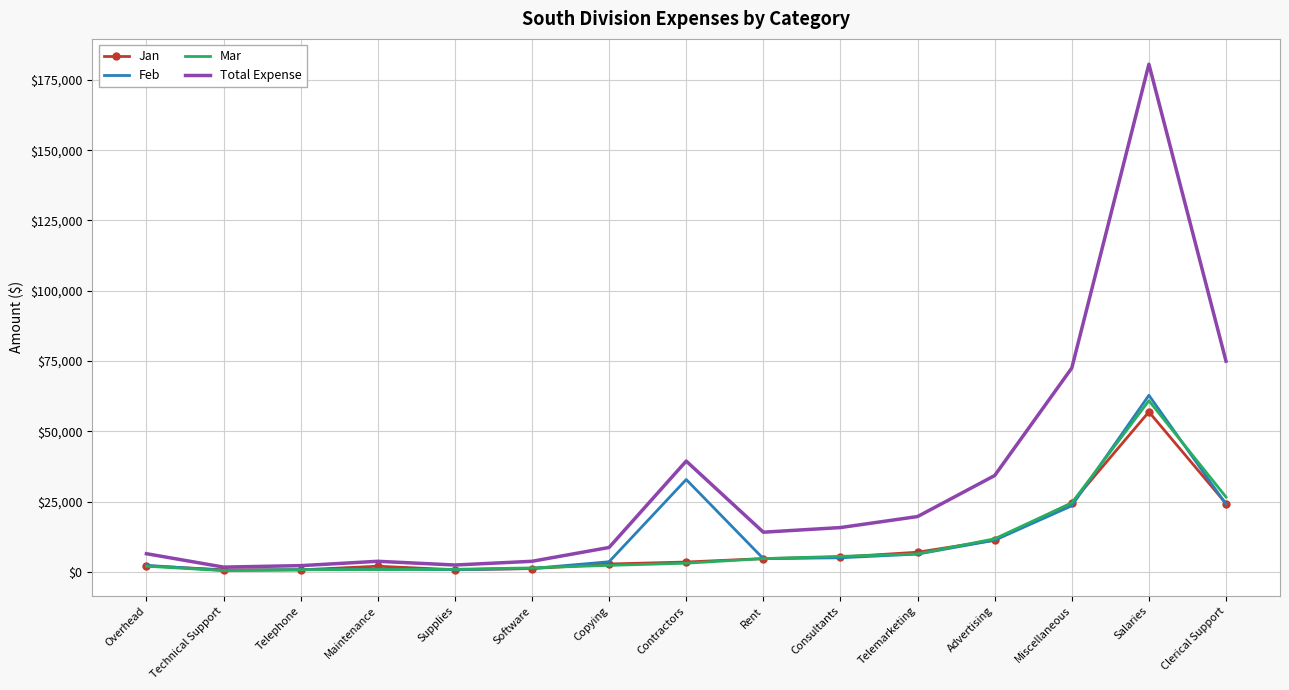

Is the value of Total Expense at Consultants greater than the value of Mar at Software?

Yes